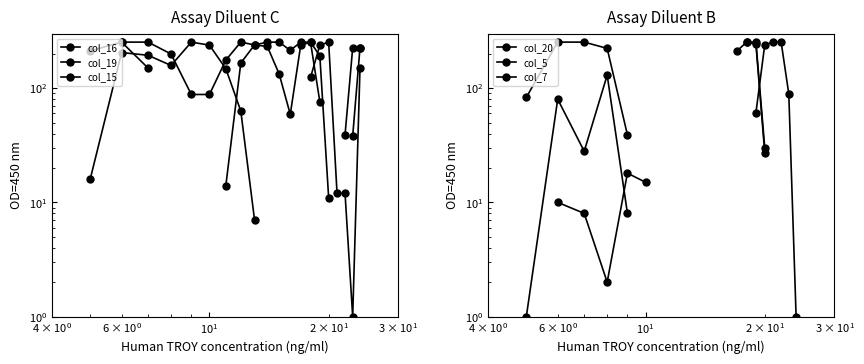

How many values in col_7 are above zero?

9